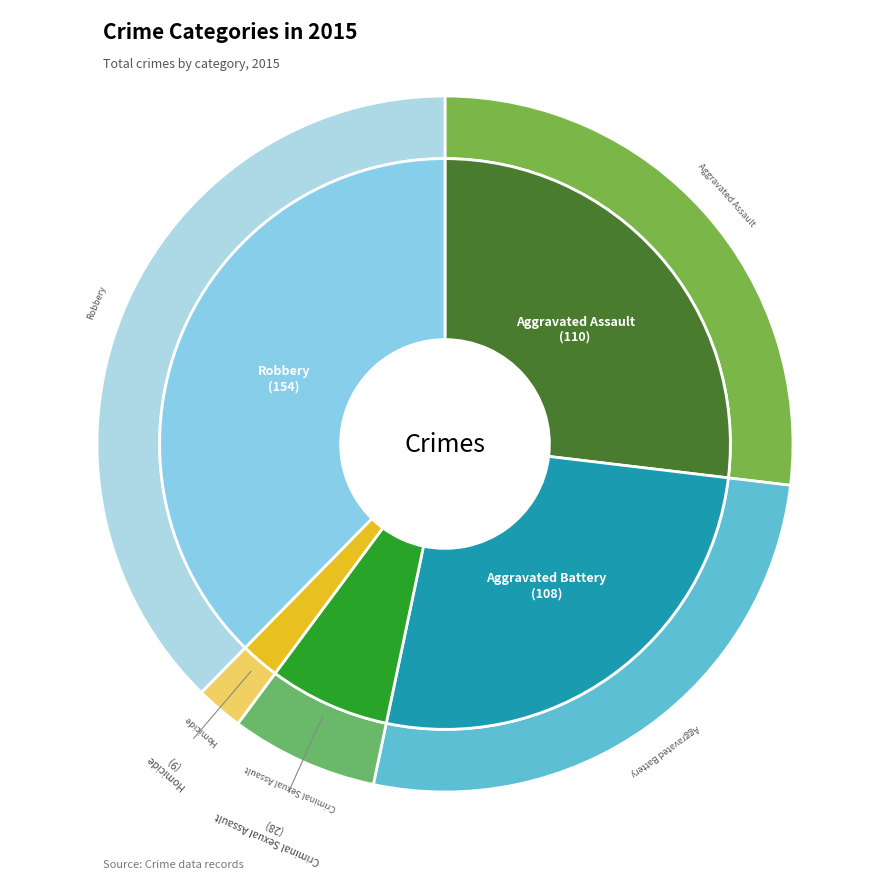

What is the total percentage of Aggravated Assault and Criminal Sexual Assault?

33.7%